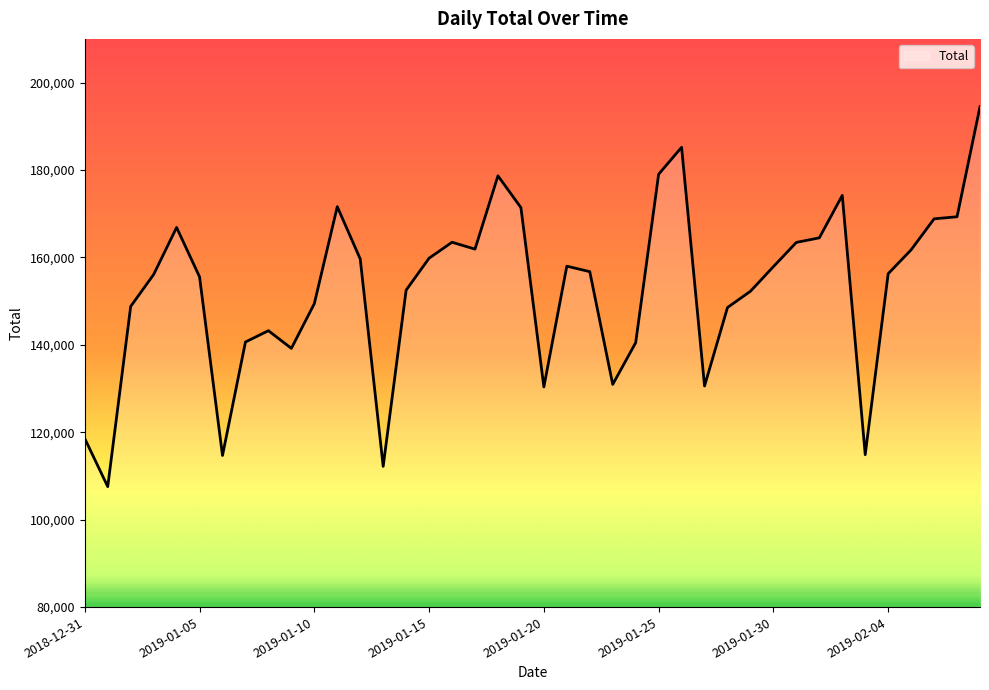

What is the difference between the maximum and minimum values?

86931